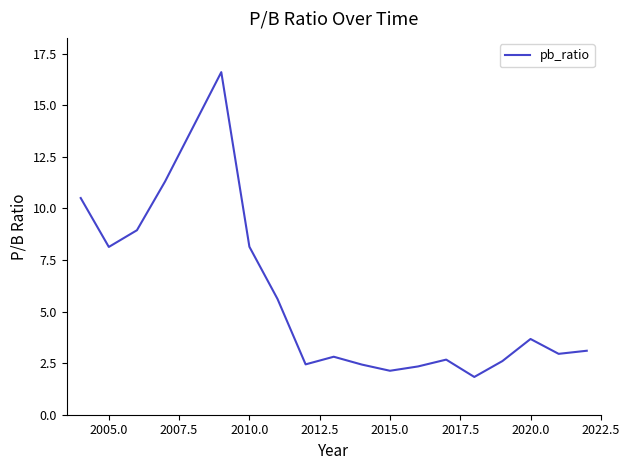

What is the maximum value shown in the chart?

16.6